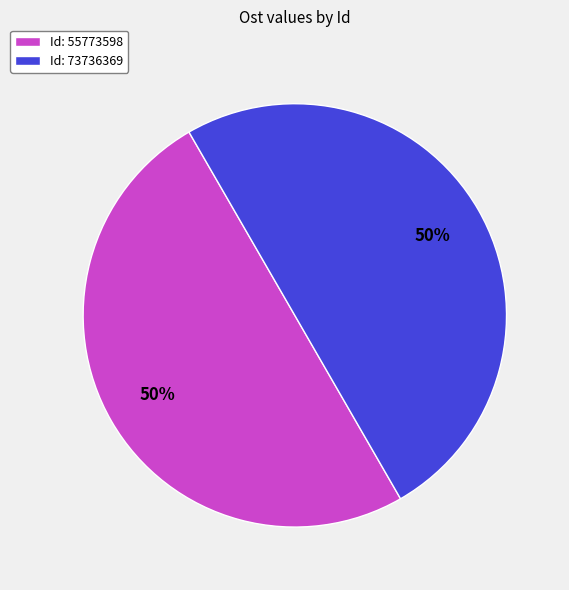

True or false: Id: 55773598 accounts for 50% of the total.

True